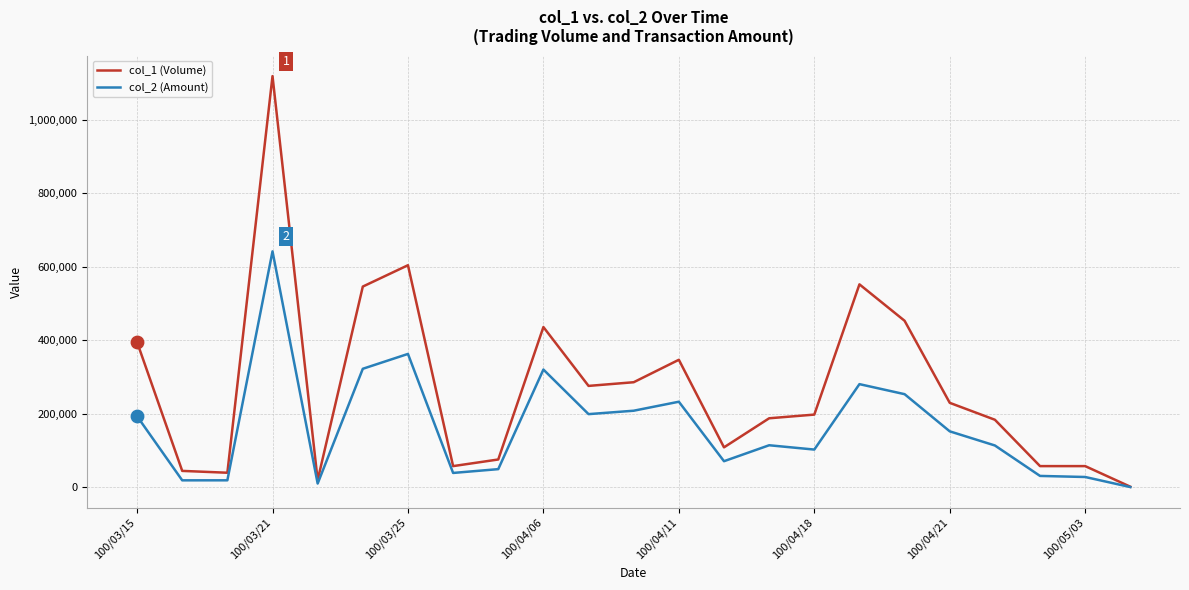

List the series in order of their peak value, highest first.

col_1 (Volume), col_2 (Amount)